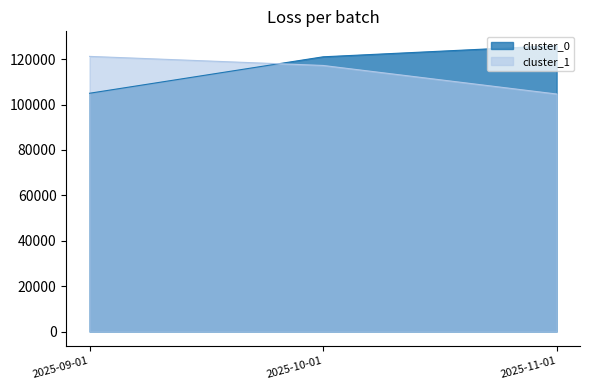

Is it true that cluster_0 equals 189087.0 at 2025-11-01?

False